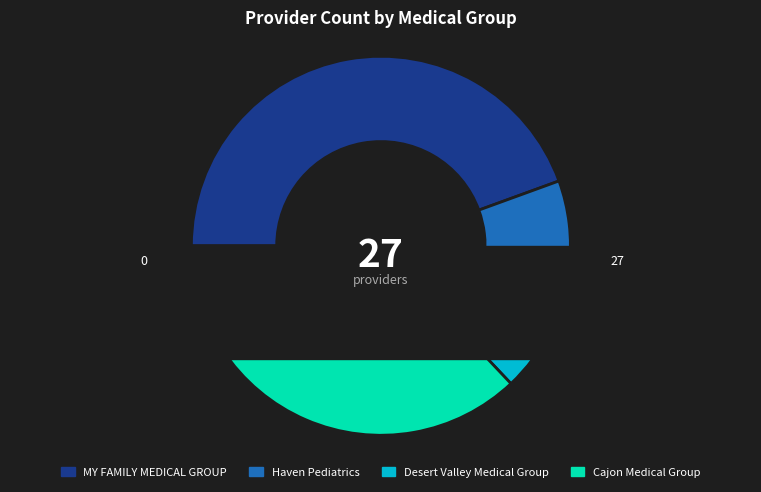

How many slices are in this pie chart?

4